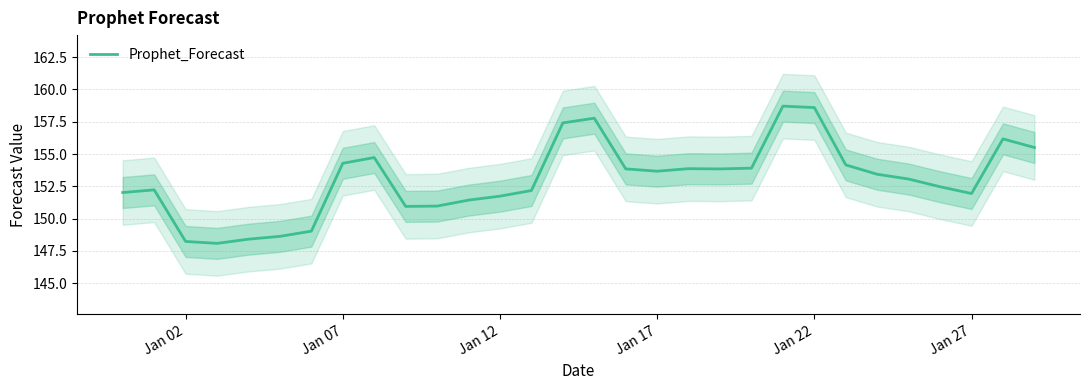

What is the difference between the maximum and second lowest values?

10.5